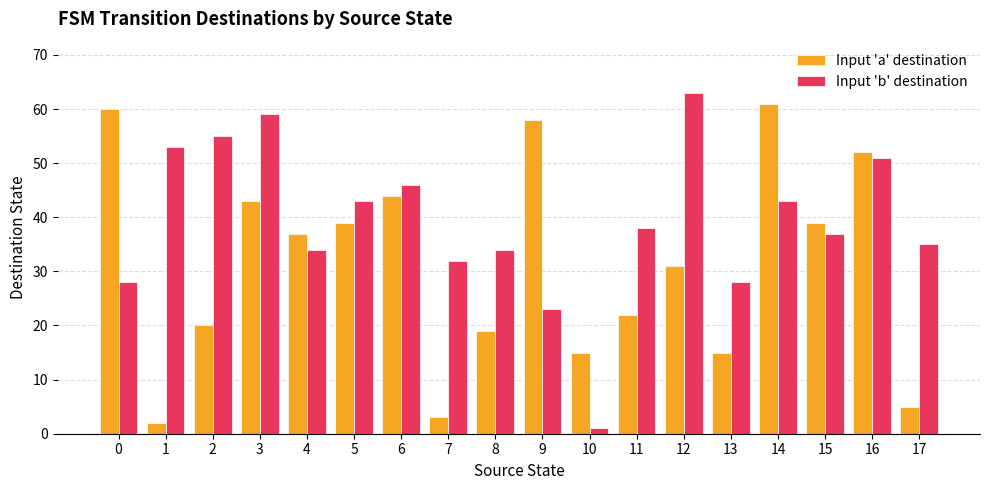

List the series in order of their peak value, lowest first.

Input 'a' destination, Input 'b' destination